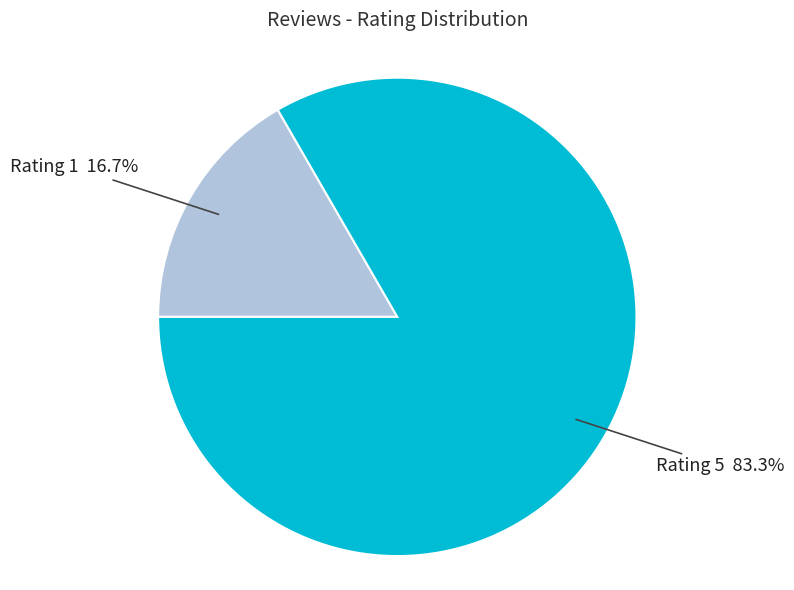

Does any single category account for the majority?

Yes